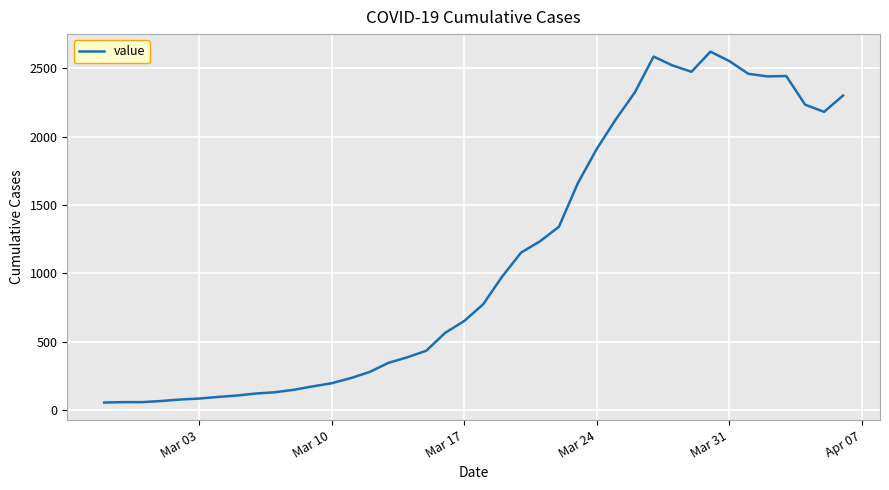

Does the chart display data point markers on the line(s)?

No